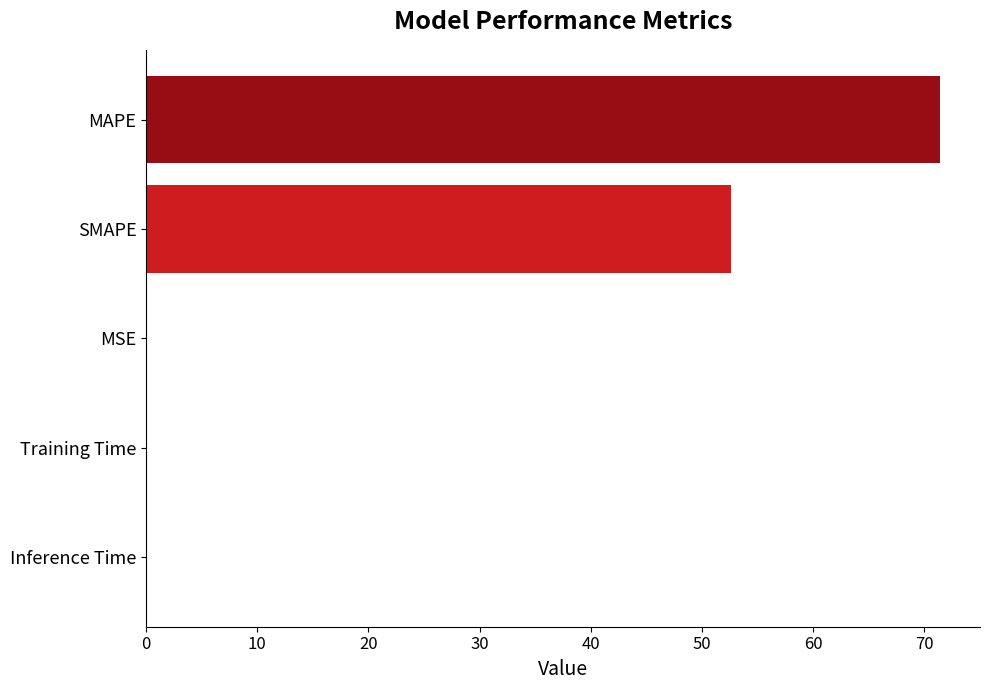

What is the maximum value shown in the chart?

71.4